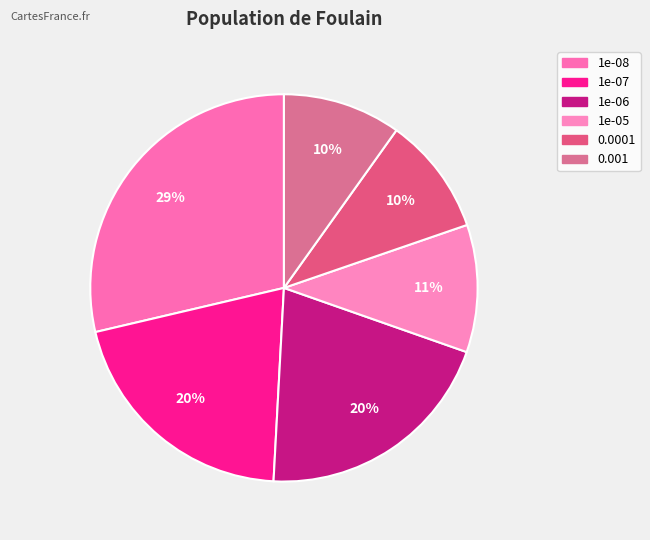

Approximately how many times larger is the value at 0.0001 compared to 1e-08?

0.3